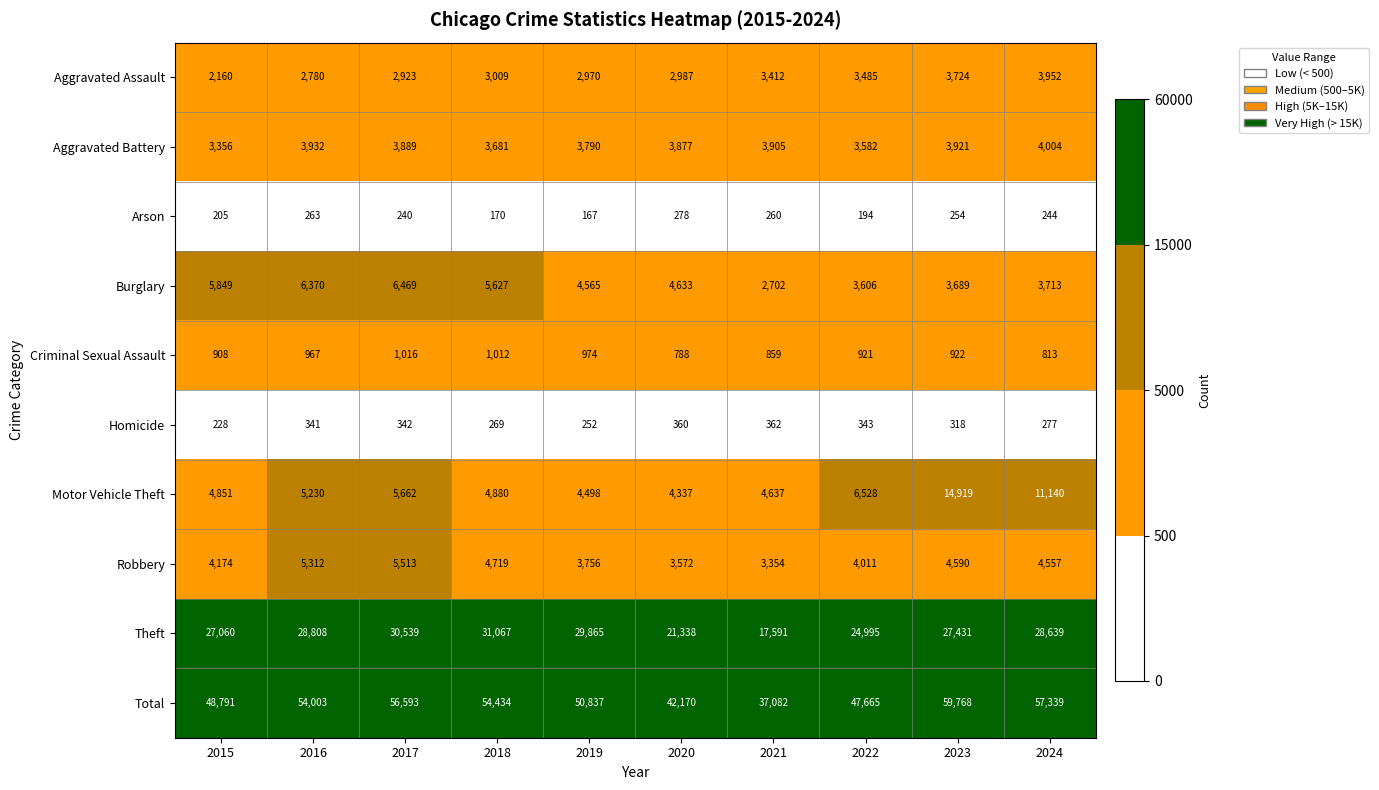

What is the sum of the Criminal Sexual Assault values at 2024 and 2018?

1825